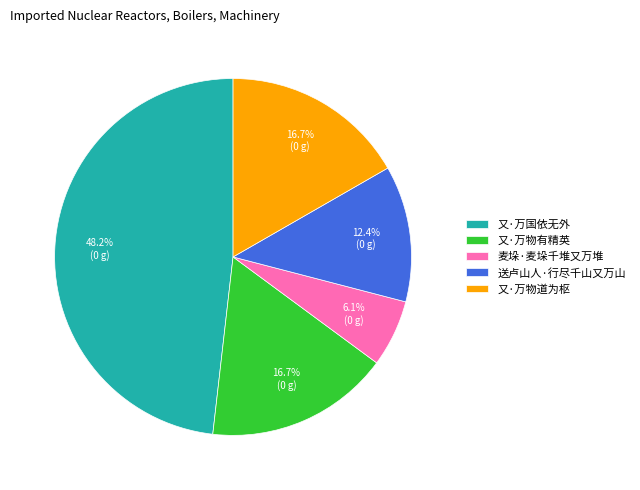

True or false: 又·万国依无外 accounts for 62% of the total.

False